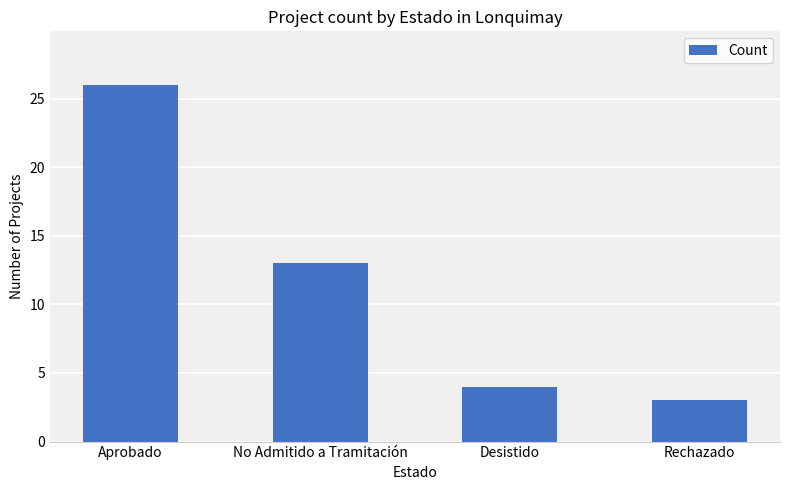

What position from the right is Aprobado?

4